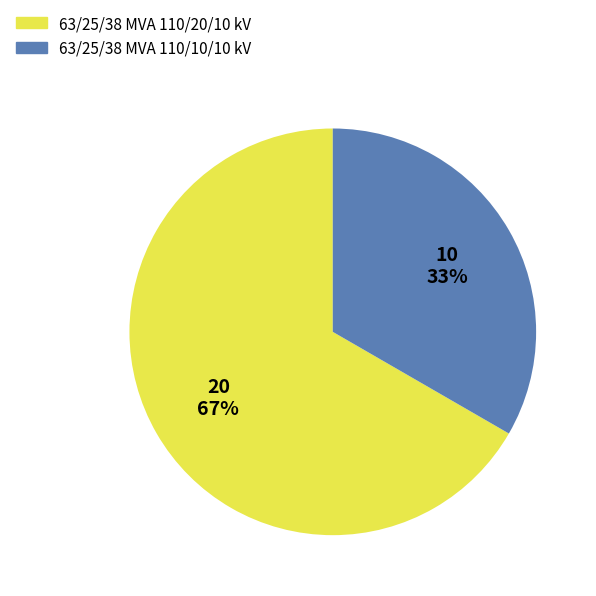

The 63/25/38 MVA 110/10/10 kV slice represents 33% of the pie. True or false?

True